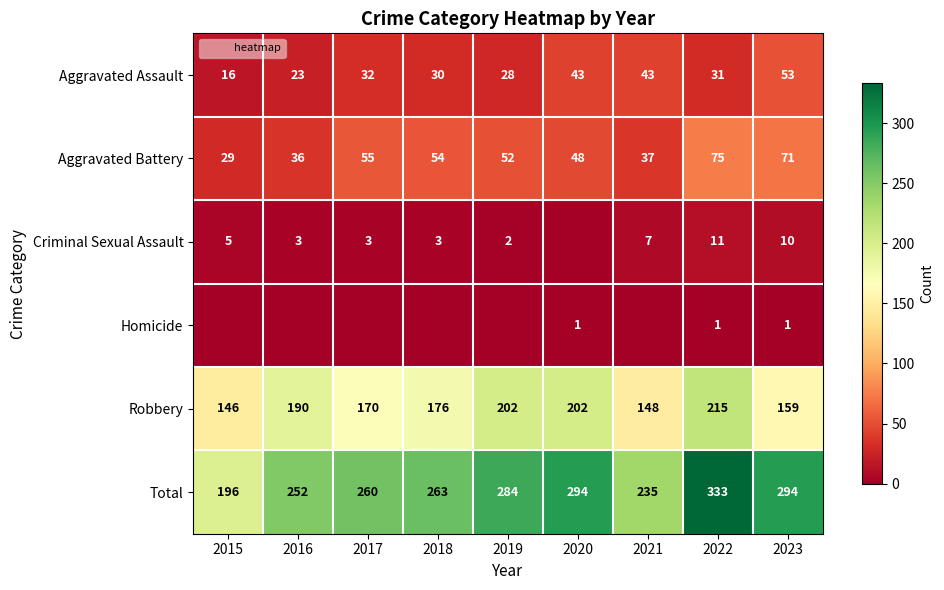

What is the greatest value displayed?

333